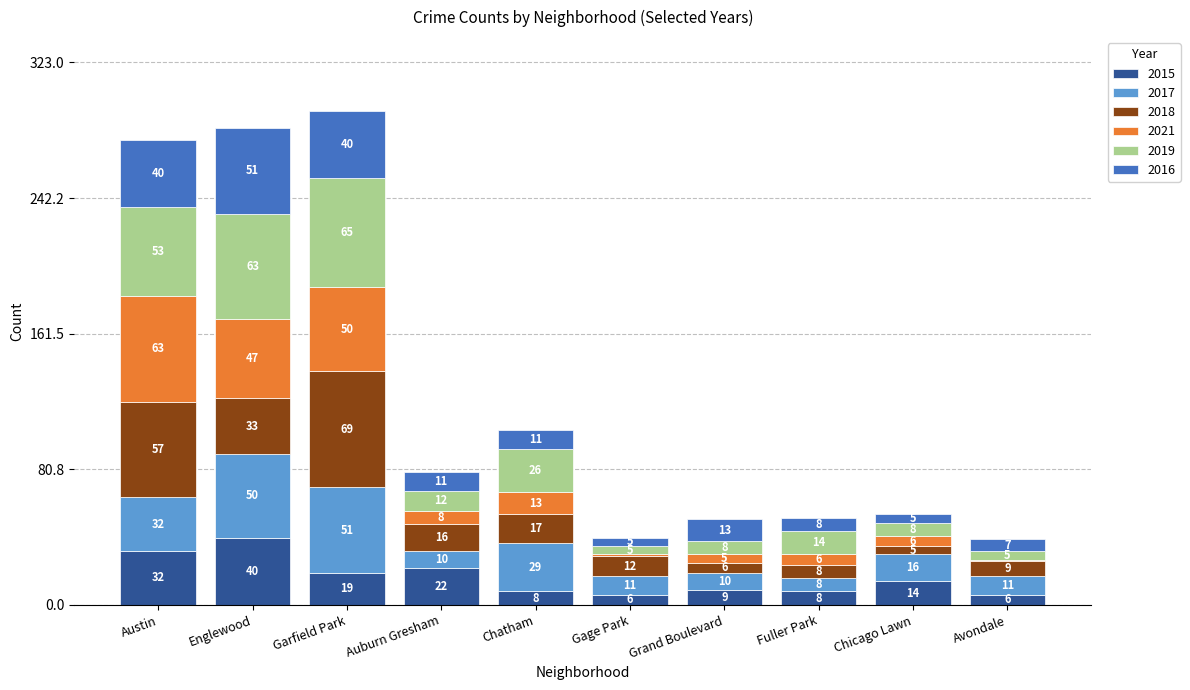

True or false: 2015 has a value of 32 at Austin.

True